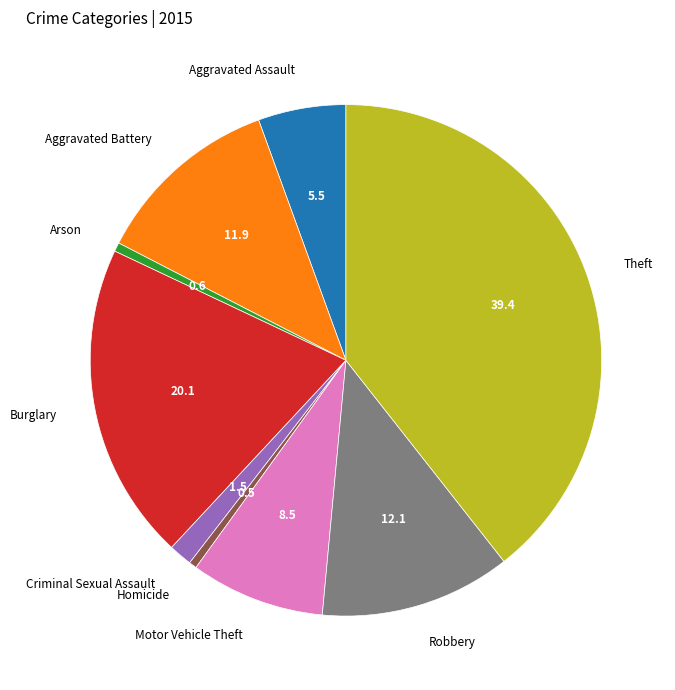

Approximately how many times larger is the value at Aggravated Battery compared to Arson?

21.1